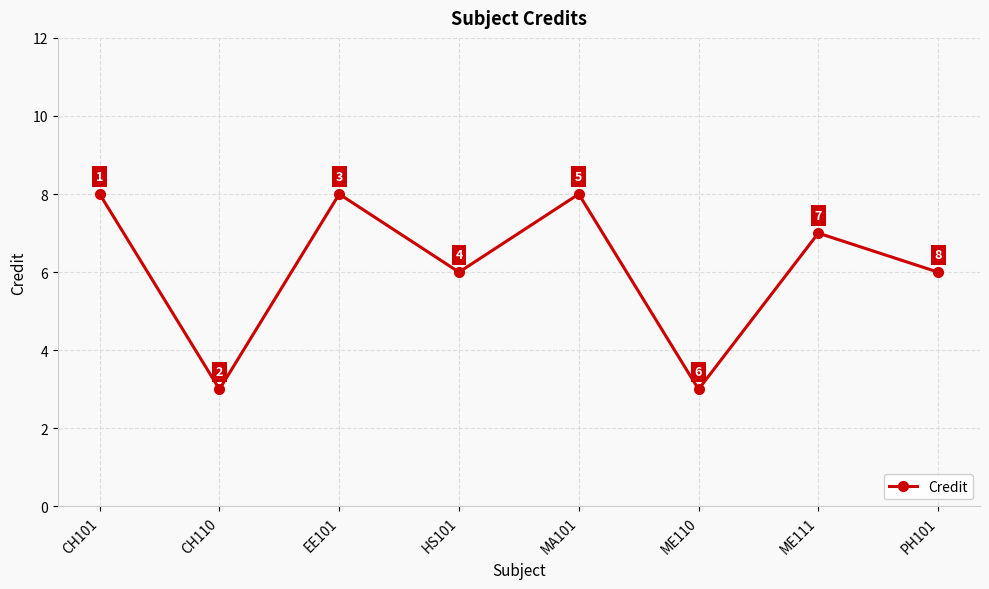

Read the value at ME110.

3